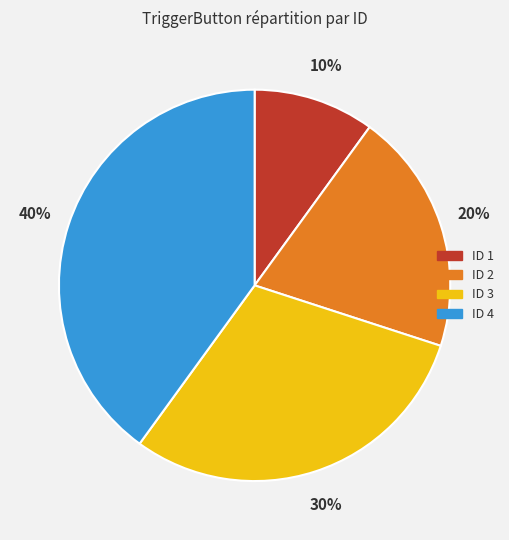

Is there any slice that represents more than half of the pie?

No